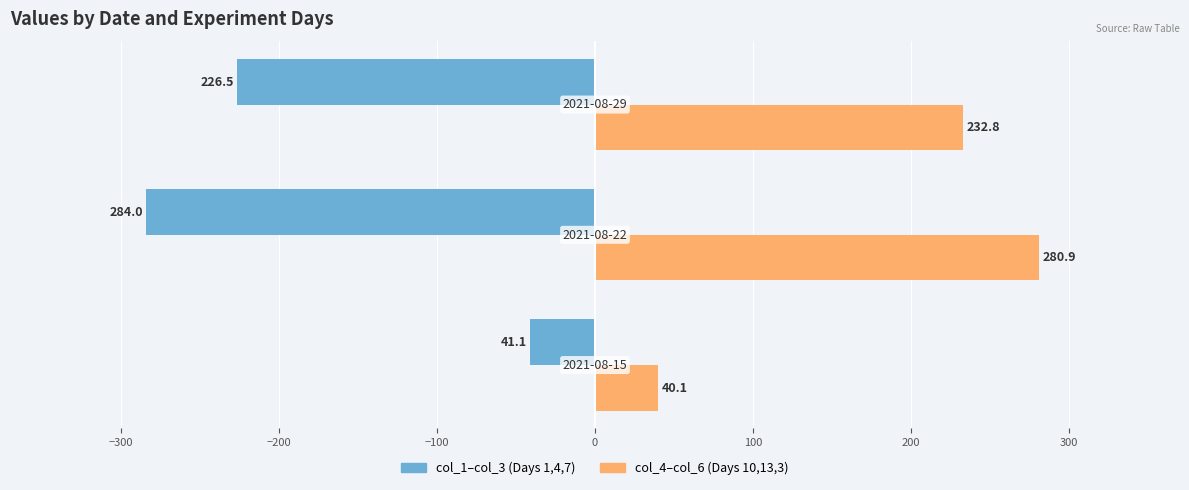

Rank the series by their maximum value, from lowest to highest.

col_1–col_3 (Days 1,4,7), col_4–col_6 (Days 10,13,3)